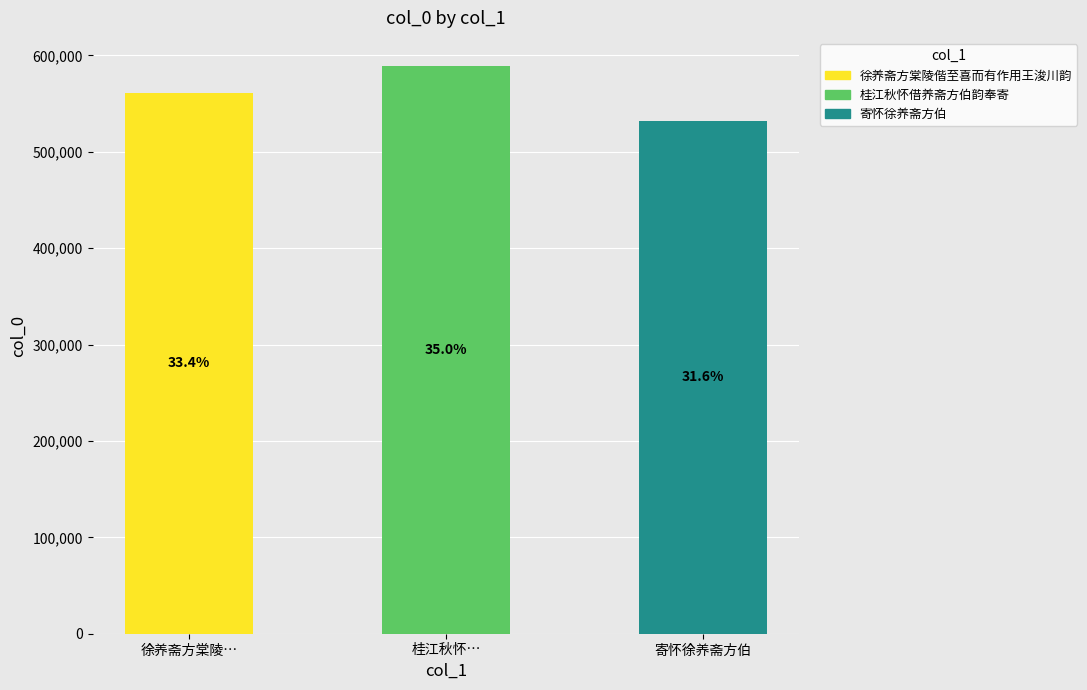

What is the change in value from 桂江秋怀… to 寄怀徐养斋方伯?

-56728